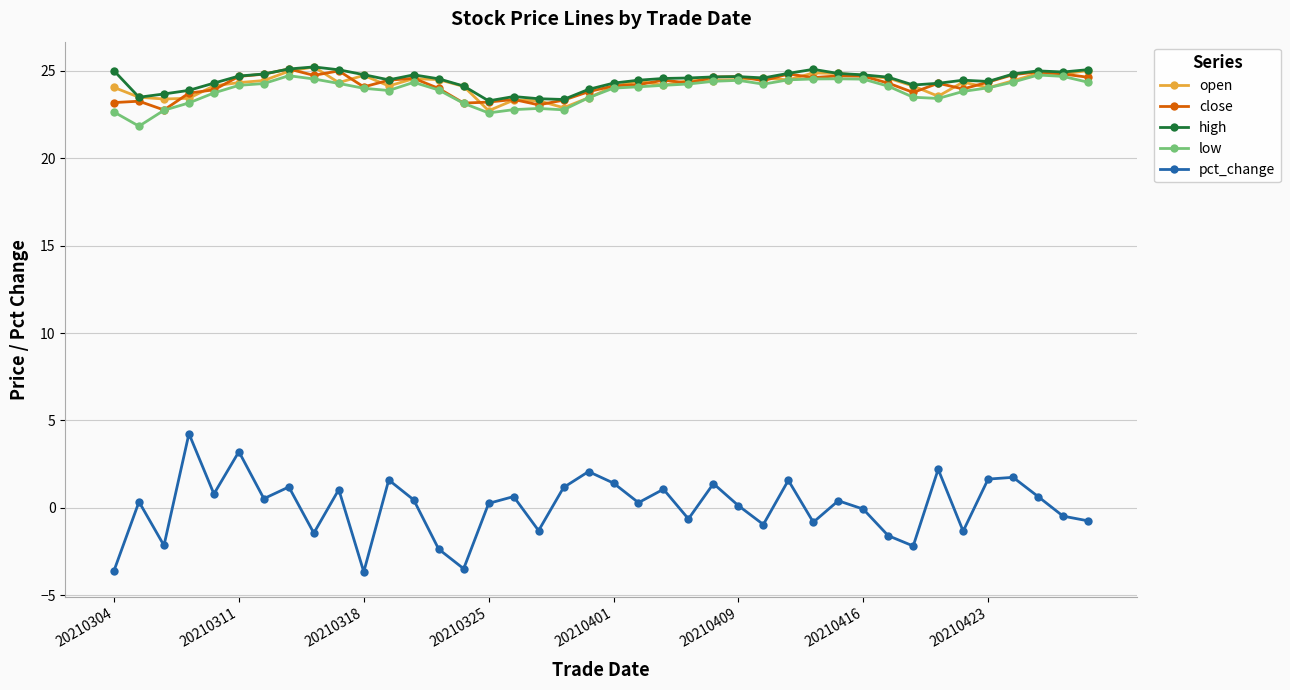

What is the value of the open point at the 10th from the left?

24.3